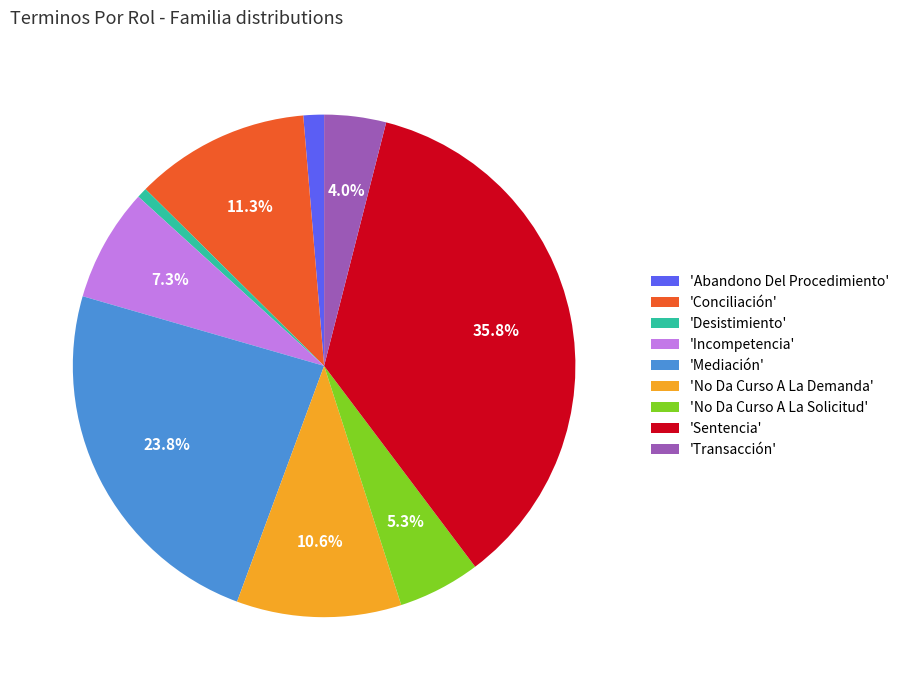

What is the ratio of the value at 'Transacción' to the value at 'No Da Curso A La Demanda'?

0.4